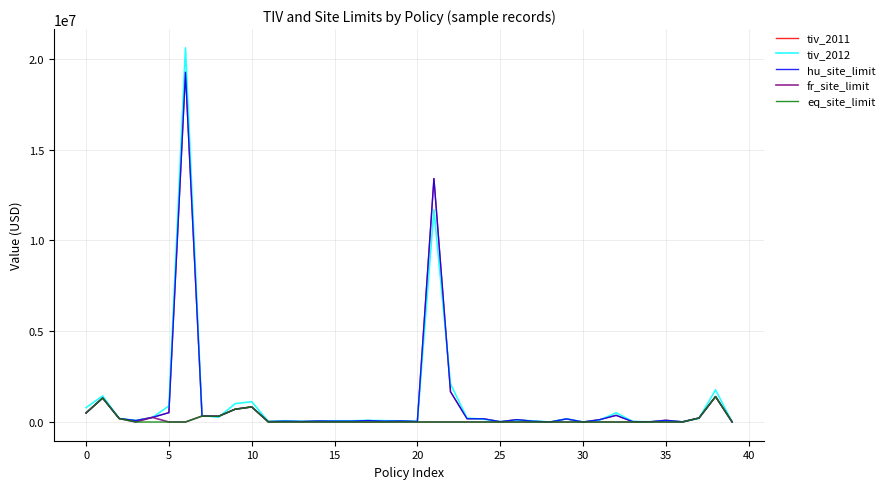

Is this an area chart (filled region under the line)?

No